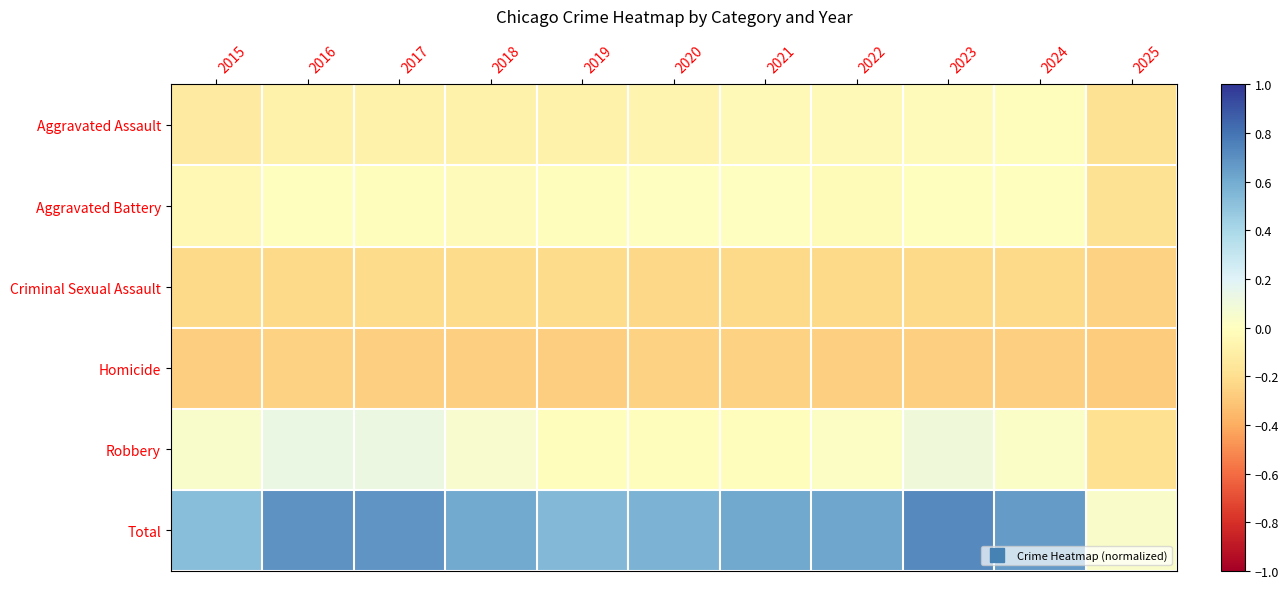

Between 2022 and 2018, which is larger?

2022